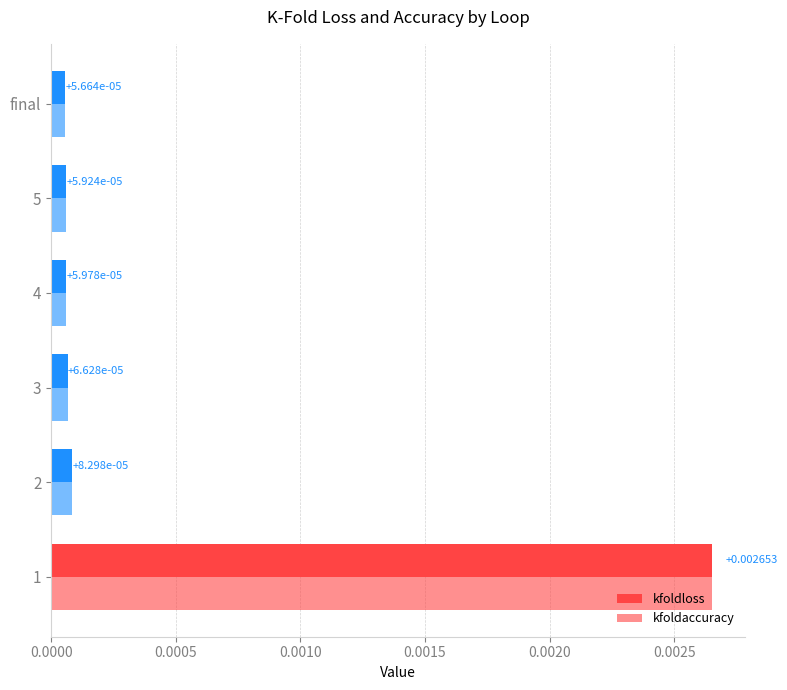

How many distinct data groups are displayed?

2